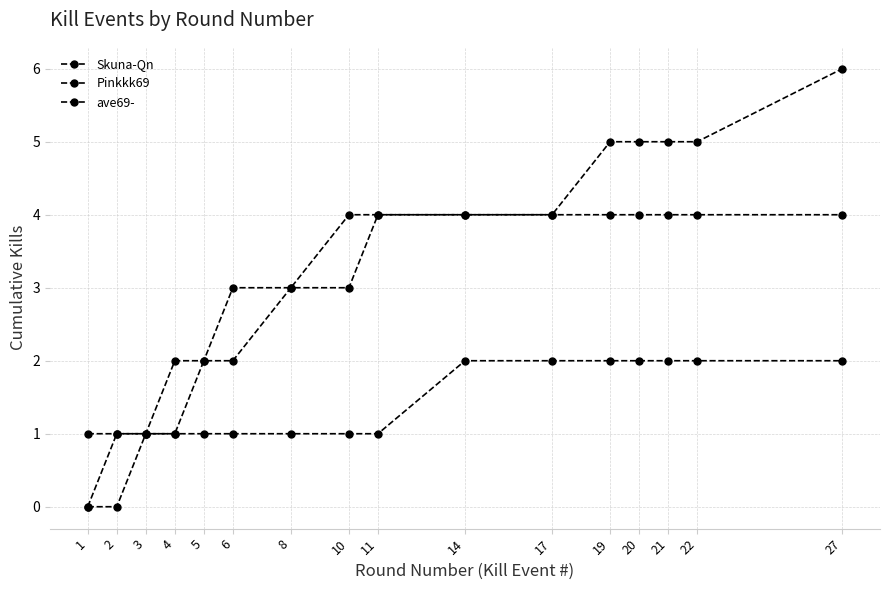

At which label is ave69- closest to 1?

3